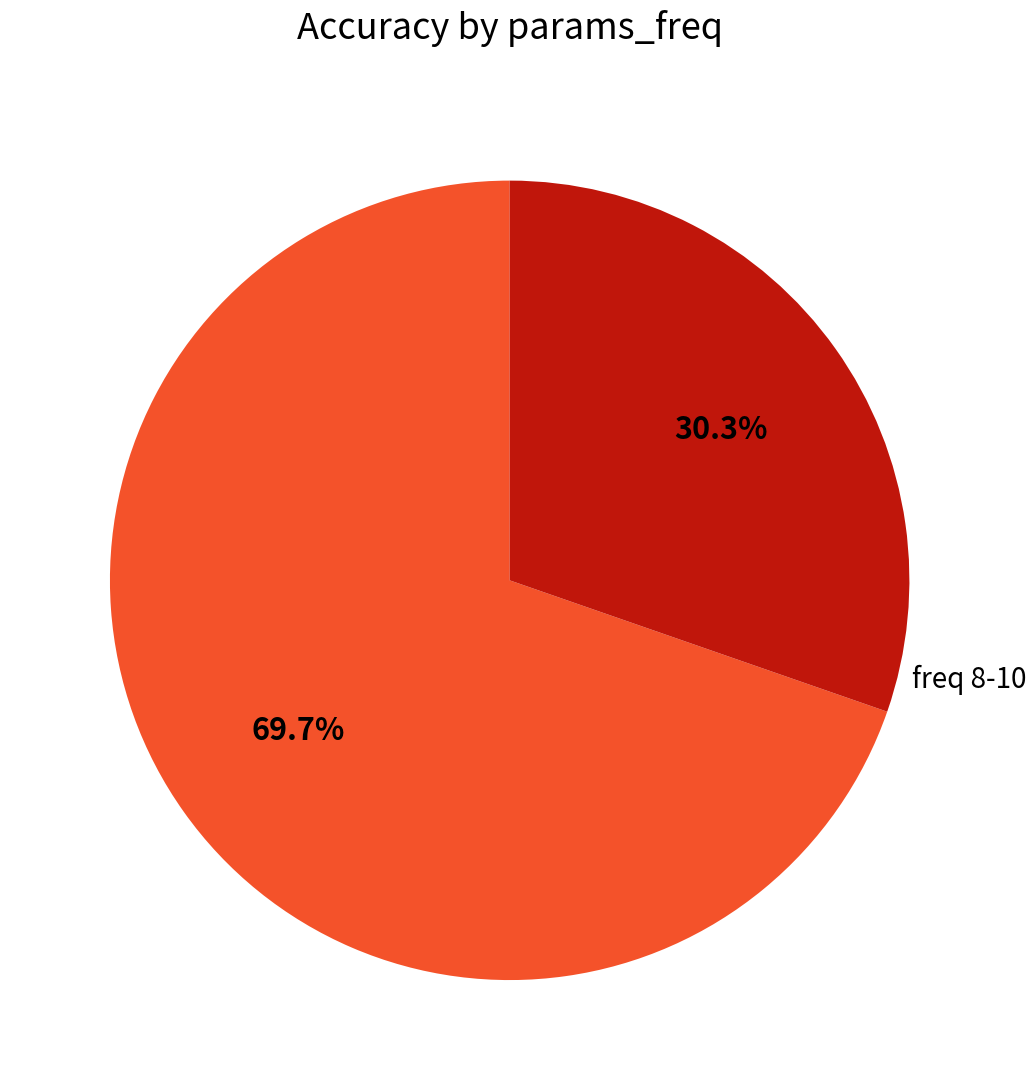

Count the number of slices in the pie.

2